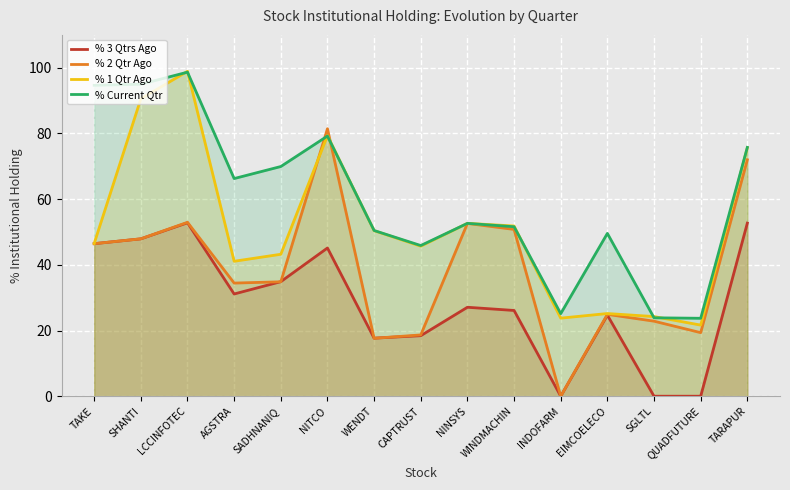

True or false: % 1 Qtr Ago has more than 0 interior local peaks.

True